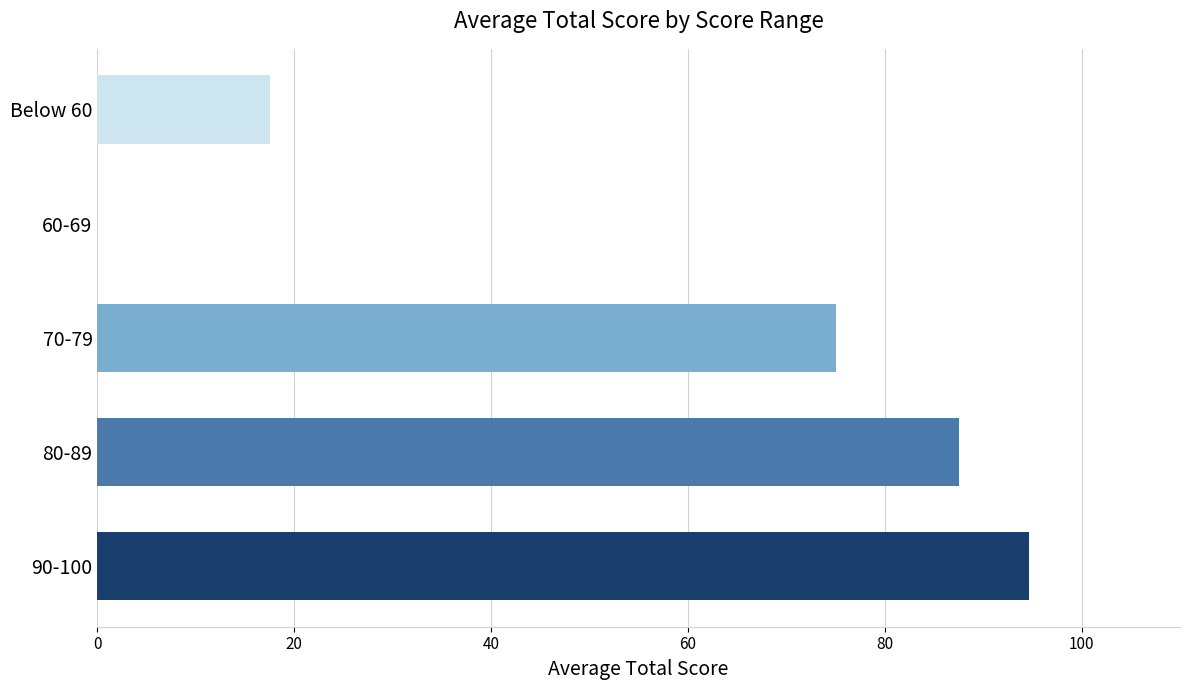

True or false: the data shows 0.0 at 60-69.

True